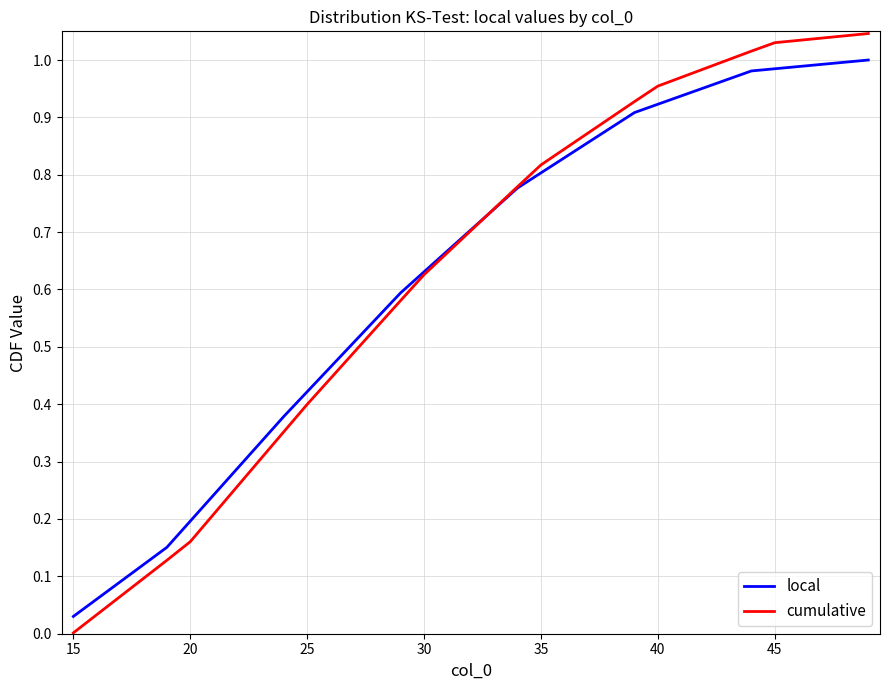

Which series has the largest range (max minus min)?

cumulative